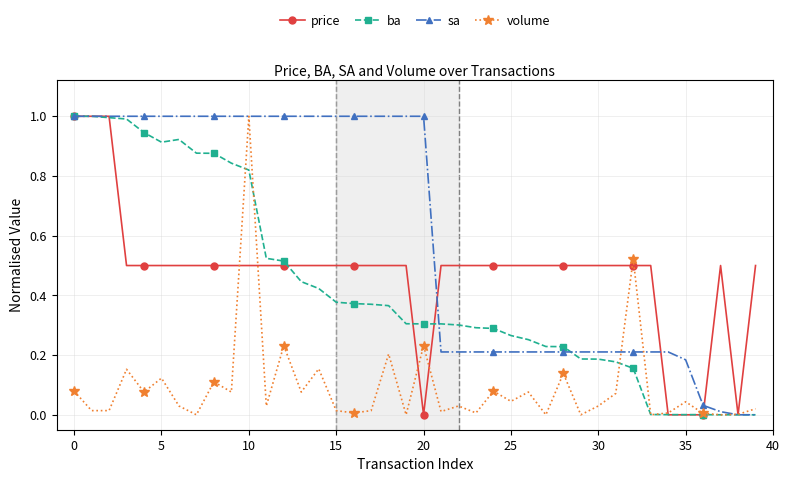

True or false: price and sa intersect in this chart.

True